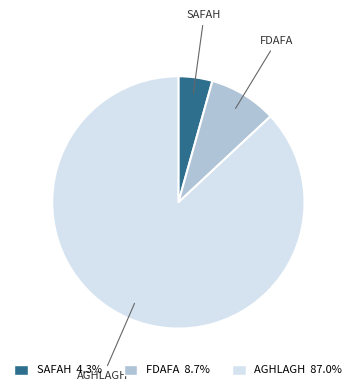

Is there any slice that represents more than half of the pie?

Yes